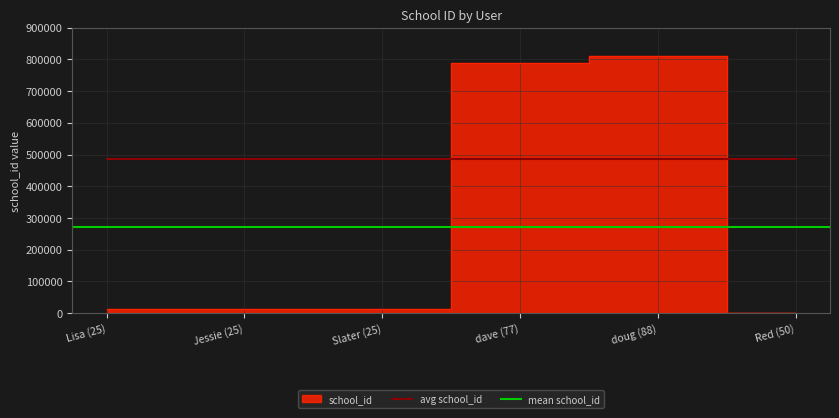

What is the difference between the values at doug (88) and Lisa (25)?

796545